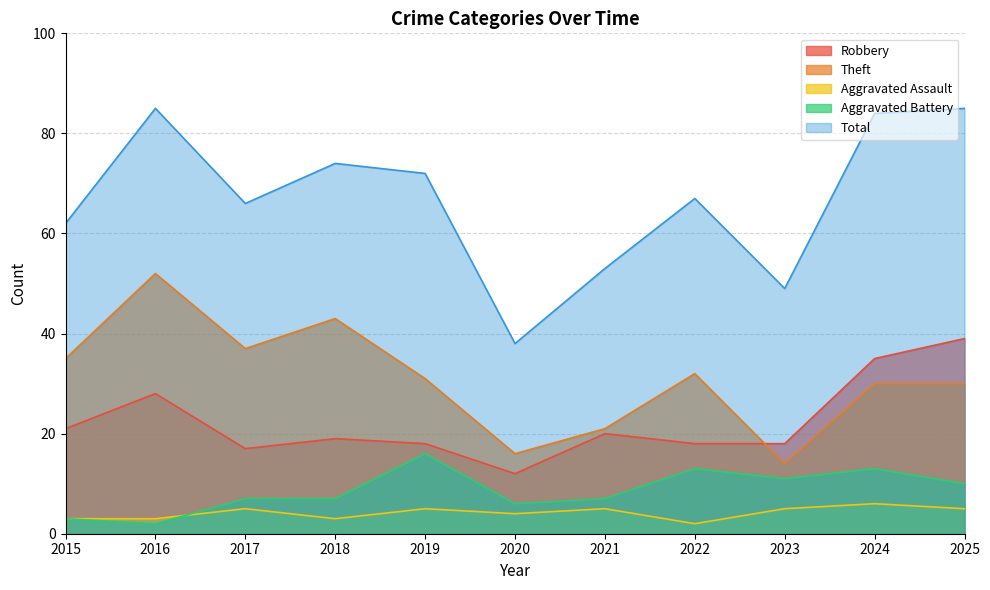

Reading right to left, transcribe all the data shown in this chart.

Robbery: 2025=39	2024=35	2023=18	2022=18	2021=20	2020=12	2019=18	2018=19	2017=17	2016=28	2015=21
Theft: 2025=30	2024=30	2023=14	2022=32	2021=21	2020=16	2019=31	2018=43	2017=37	2016=52	2015=35
Aggravated Assault: 2025=5	2024=6	2023=5	2022=2	2021=5	2020=4	2019=5	2018=3	2017=5	2016=3	2015=3
Aggravated Battery: 2025=10	2024=13	2023=11	2022=13	2021=7	2020=6	2019=16	2018=7	2017=7	2016=2	2015=3
Total: 2025=85	2024=84	2023=49	2022=67	2021=53	2020=38	2019=72	2018=74	2017=66	2016=85	2015=62